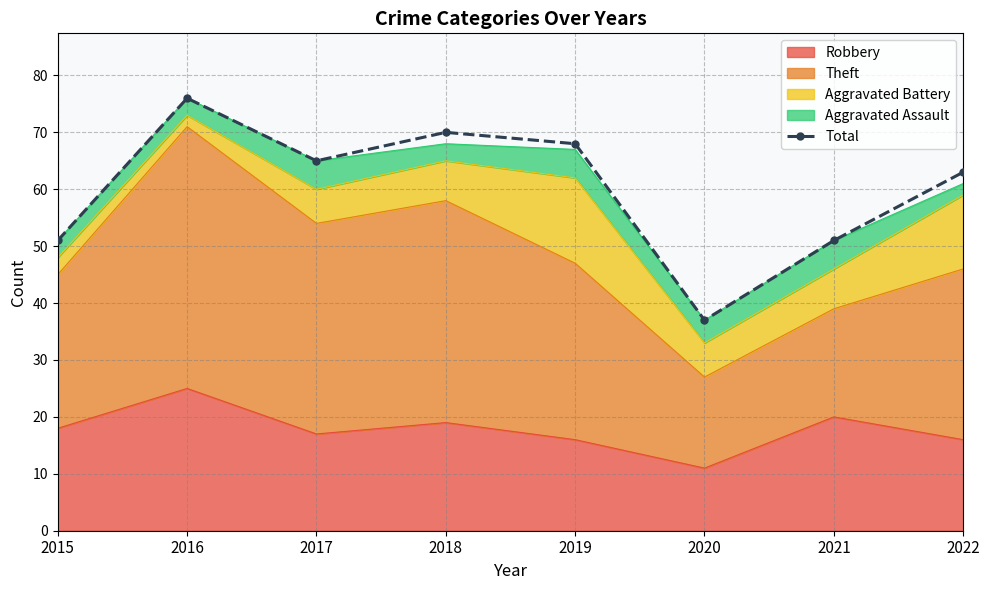

Is it true that the value at 2019 is 68?

True